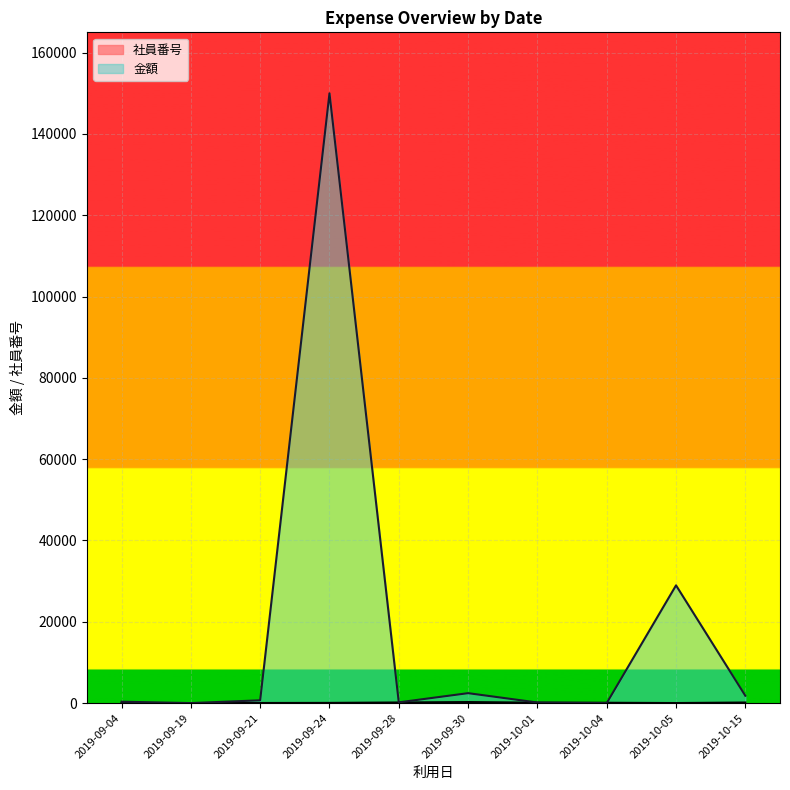

What is the label of the 1st point from the left?

2019-09-04